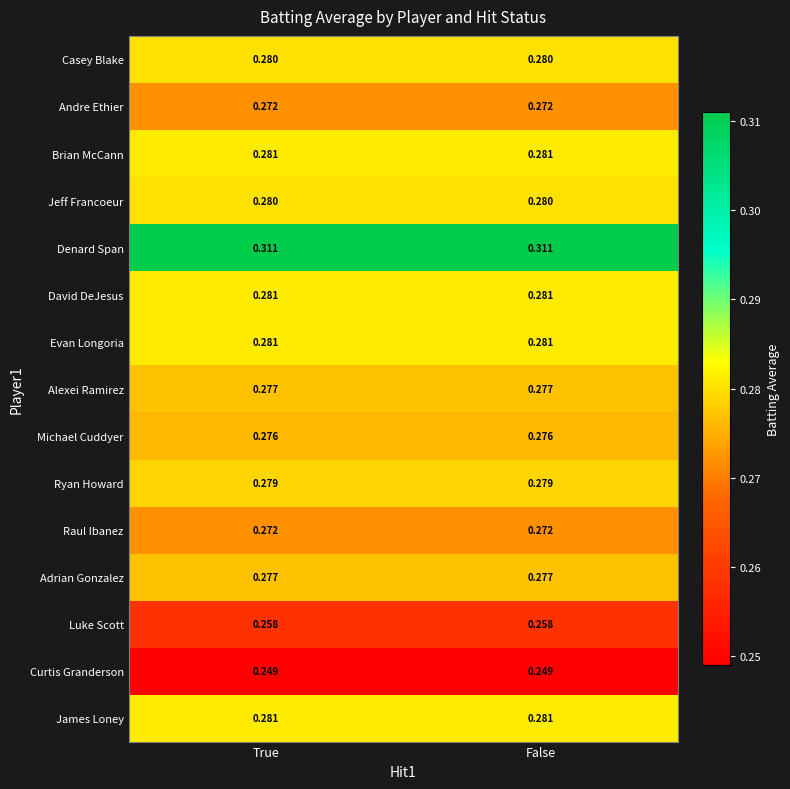

Is the value of Michael Cuddyer at True greater than the value of Jeff Francoeur at True?

No